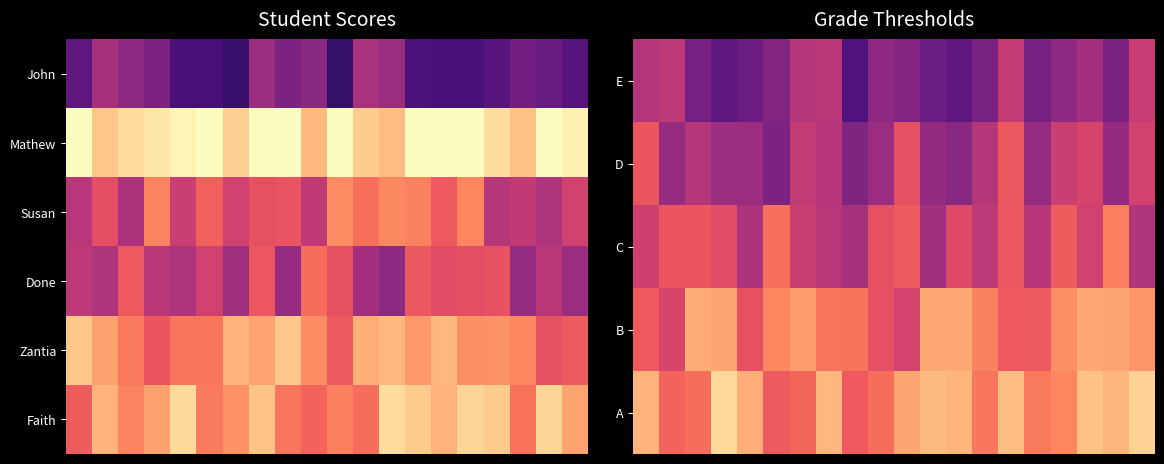

Which has a higher value, 19 or 16?

19